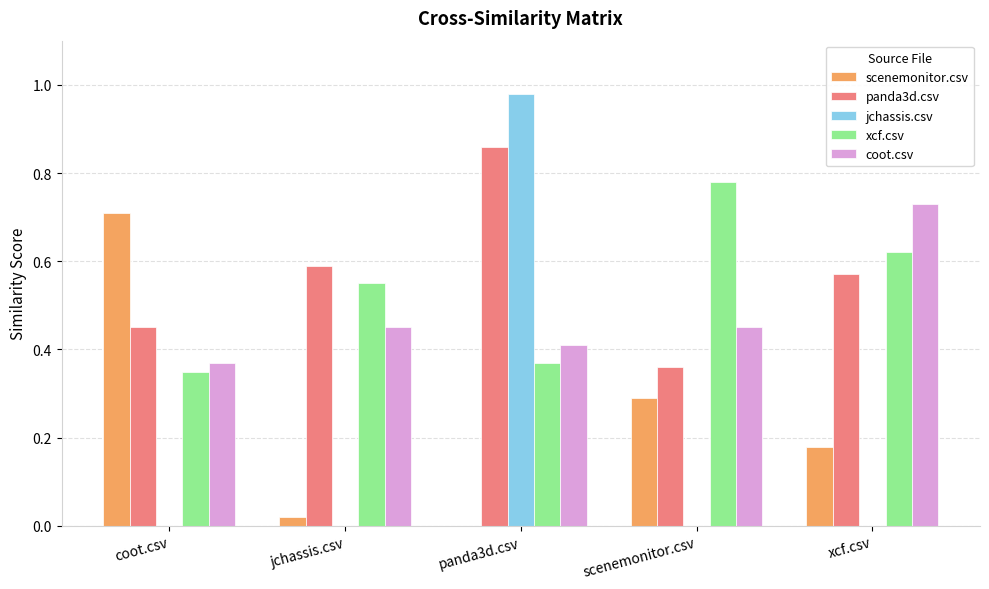

What is the sum of all xcf.csv values?

2.7